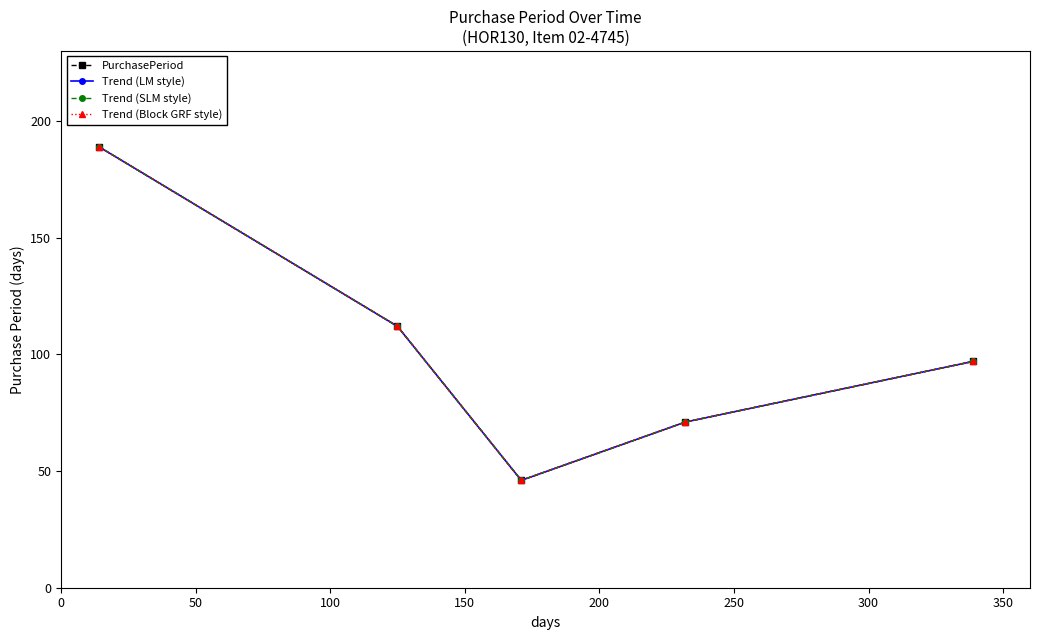

What is the difference between the maximum and second lowest values in the Trend (SLM style) series?

118